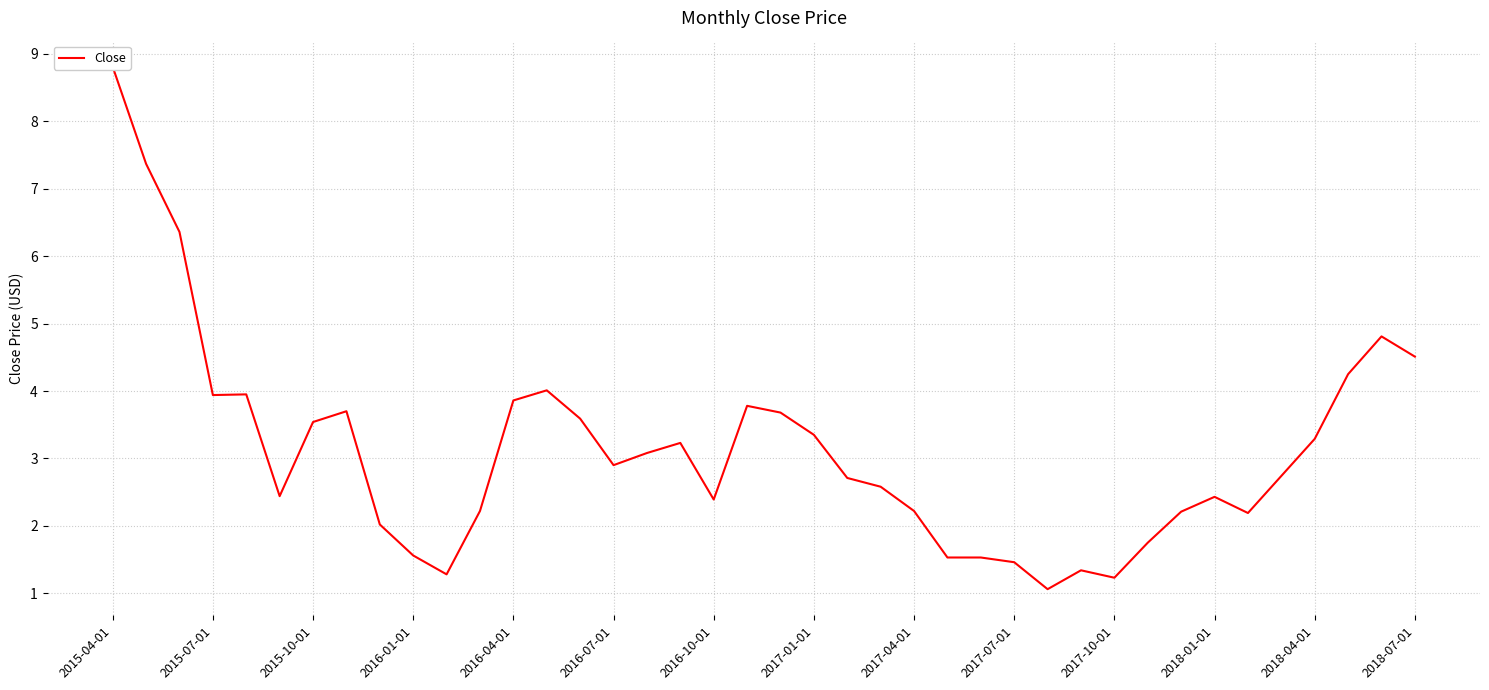

What is the smallest value displayed?

1.1